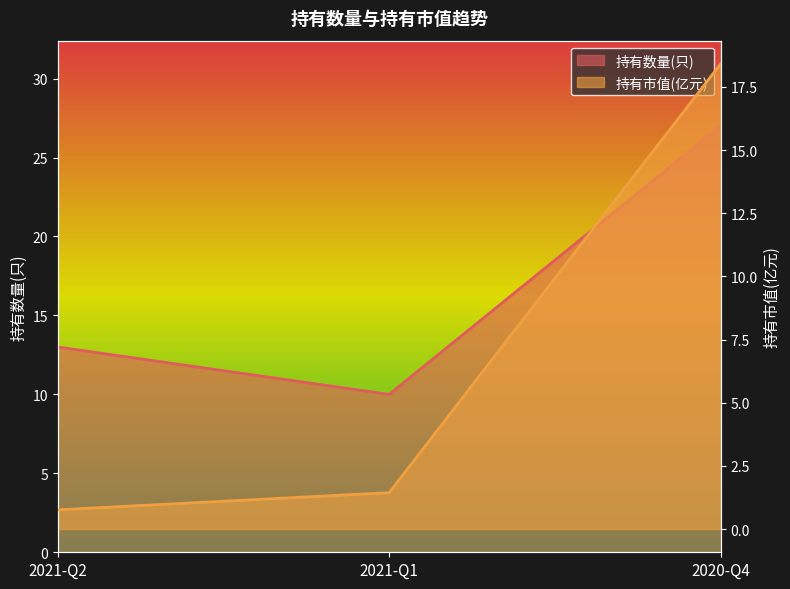

What position from the left is 2021-Q2?

1